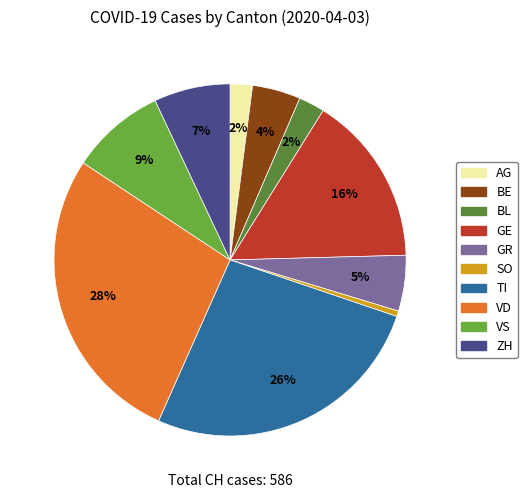

How many slices are in this pie chart?

10